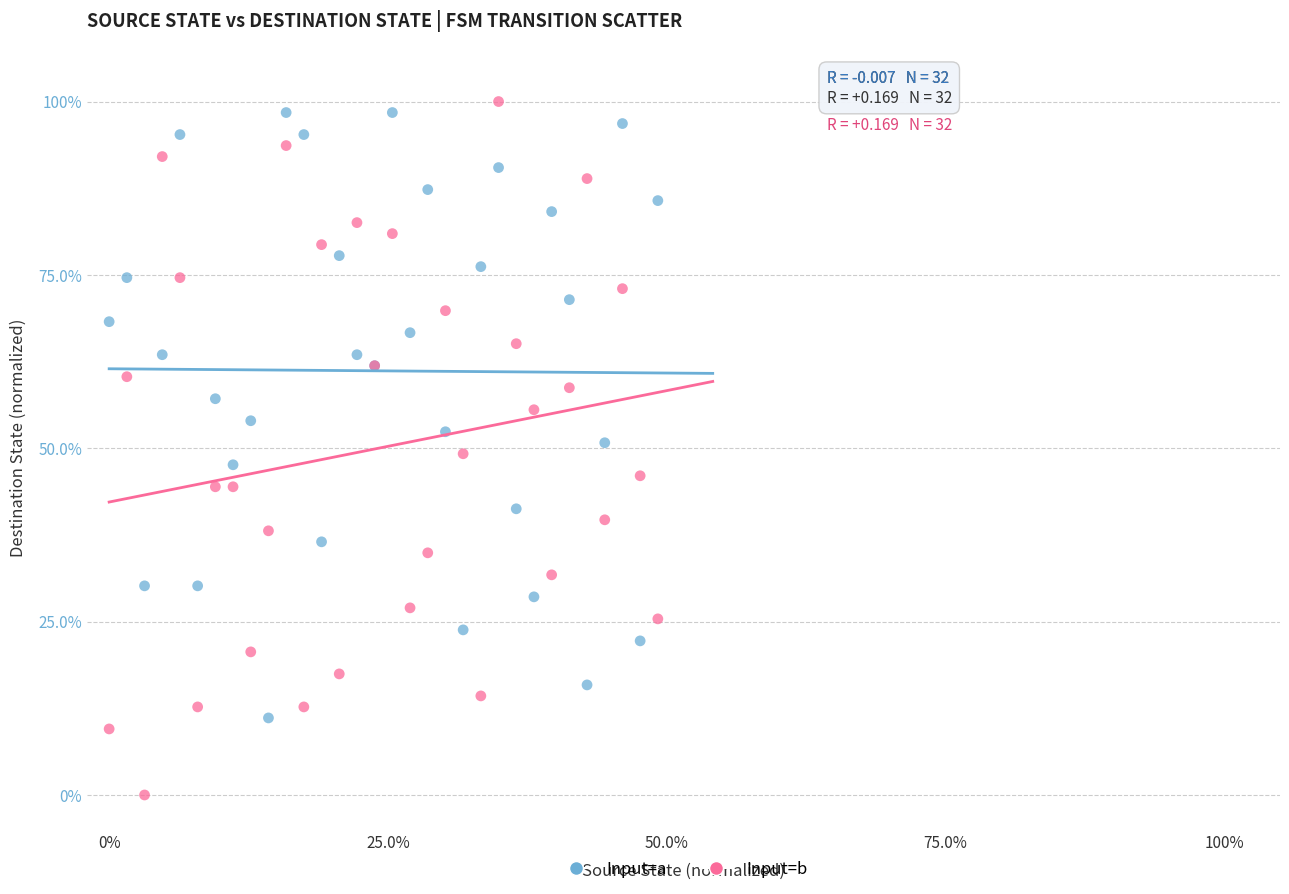

Which series reaches the maximum Y coordinate?

Input=b